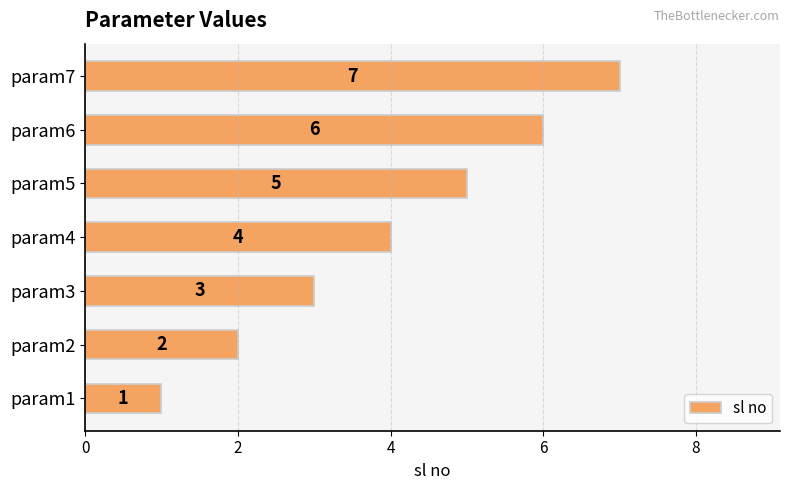

What is the approximate value at param4?

4